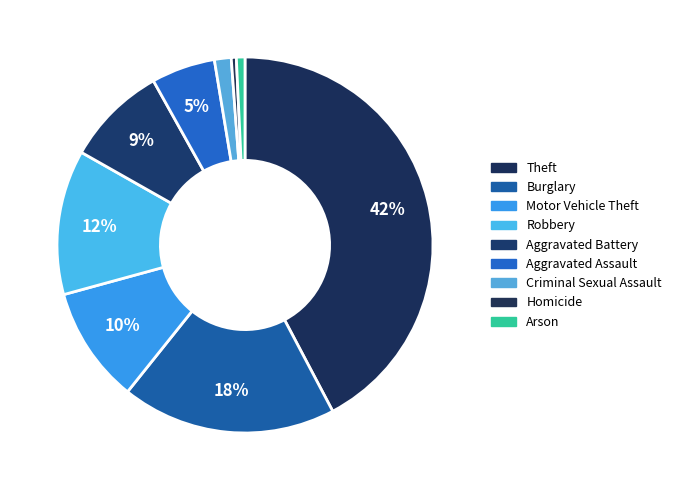

How many segments does this pie chart have?

9